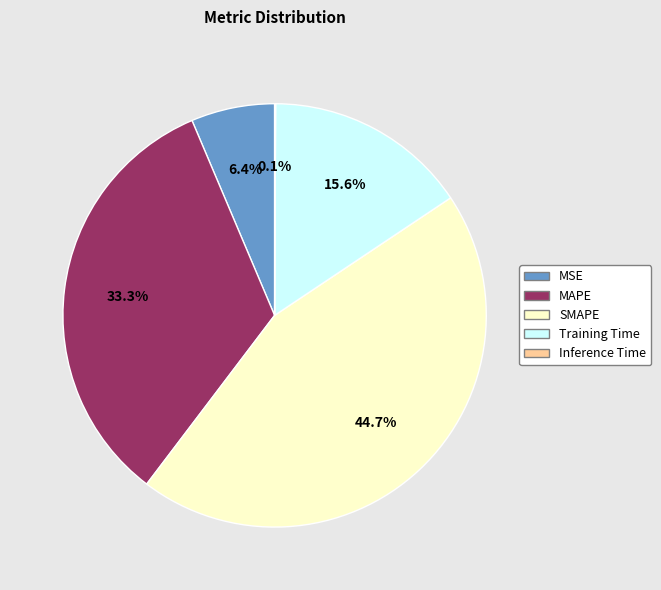

To the nearest percent, what is the average slice percentage?

20%